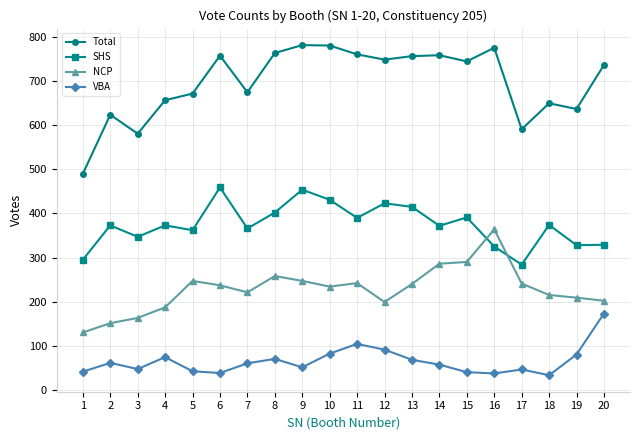

Between 7 and 13, which series saw the biggest shift?

Total